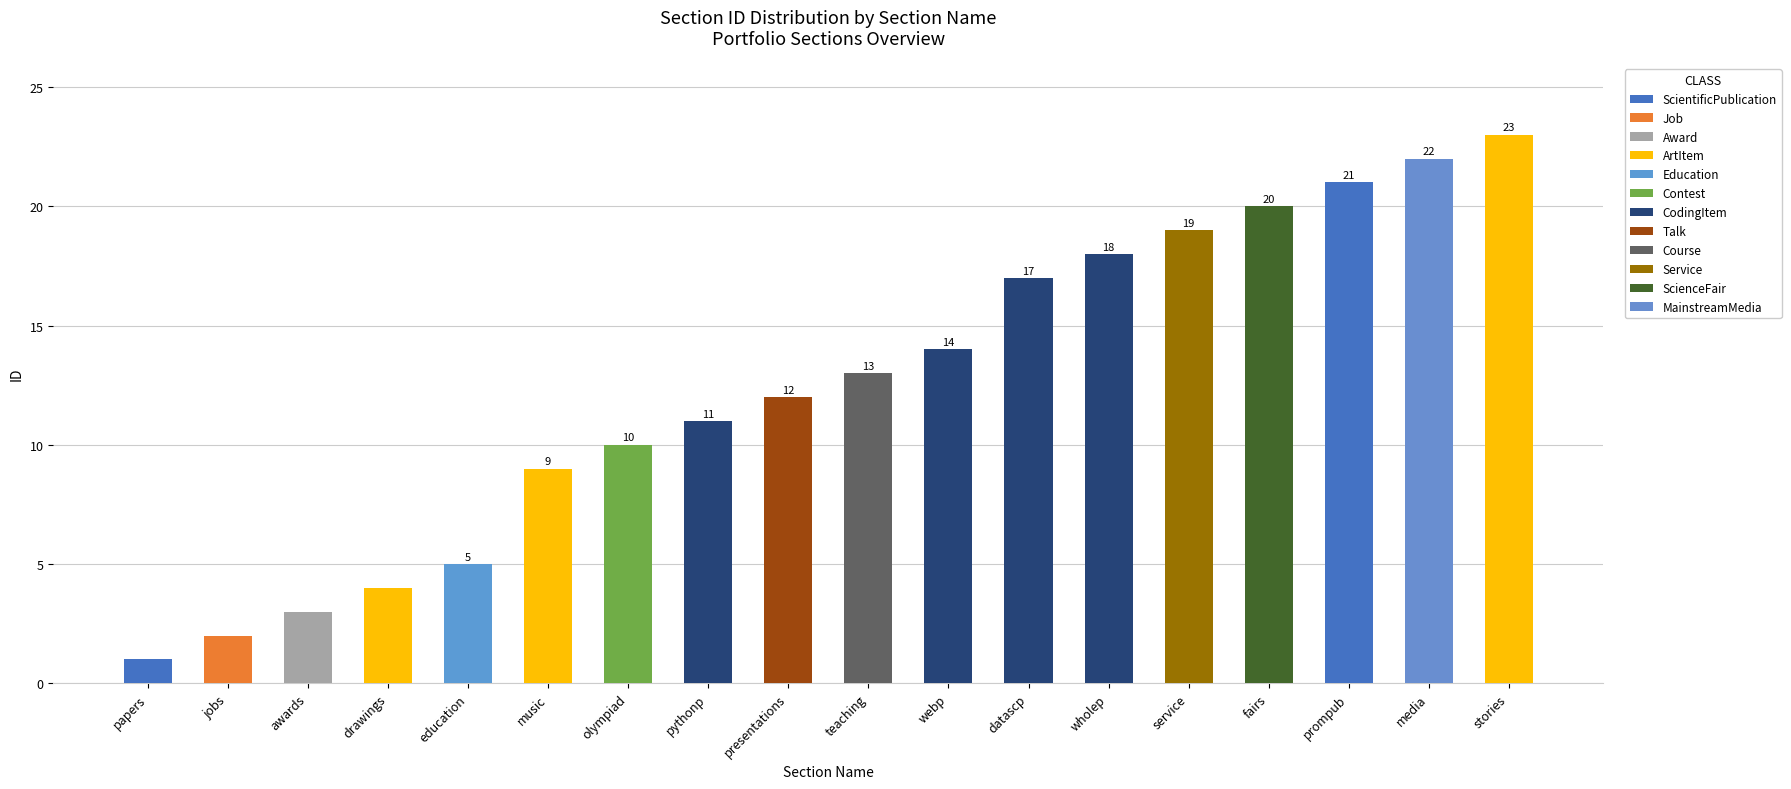

List the labels in order of value, smallest first.

papers, jobs, awards, drawings, education, music, olympiad, pythonp, presentations, teaching, webp, datascp, wholep, service, fairs, prompub, media, stories